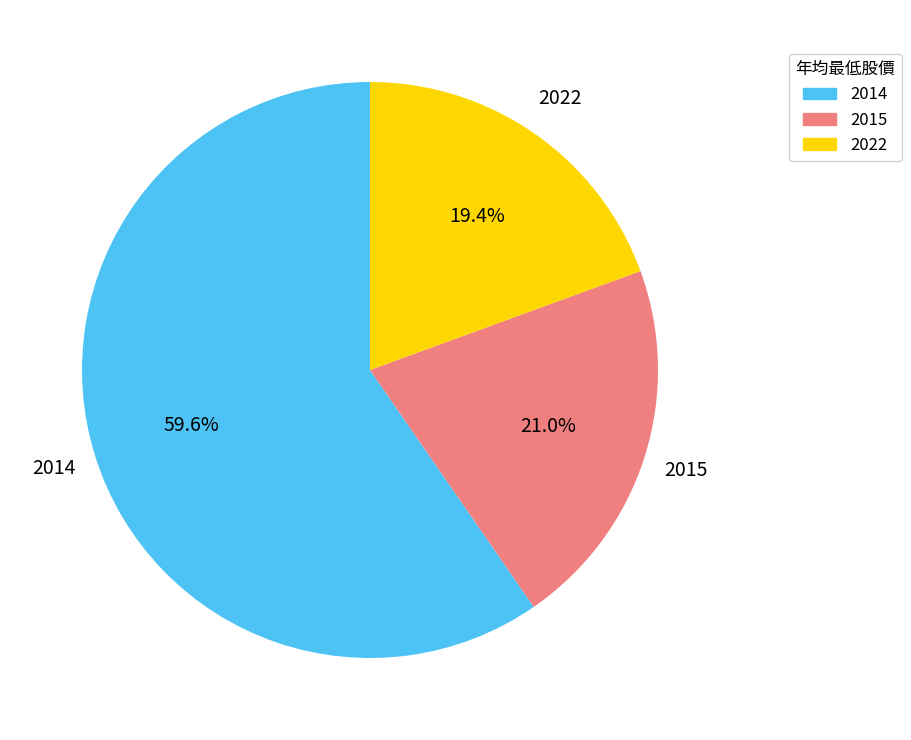

How many segments does this pie chart have?

3